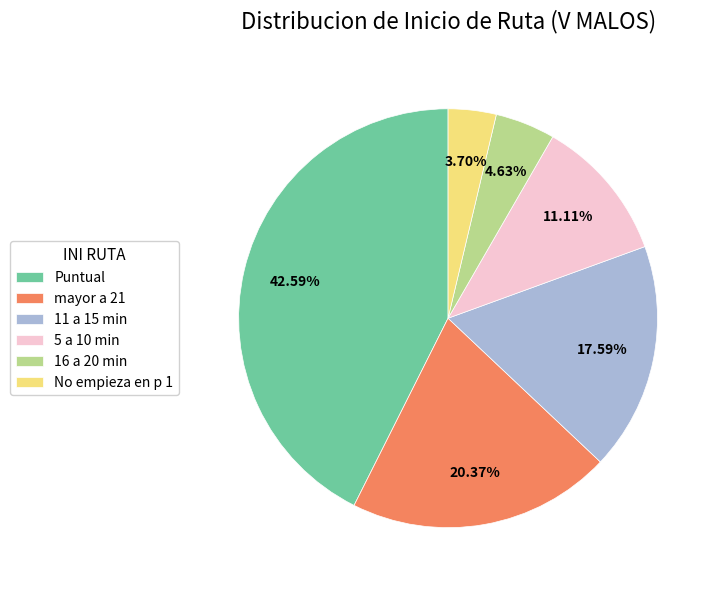

Rank the categories by value from lowest to highest.

No empieza en p 1, 16 a 20 min, 5 a 10 min, 11 a 15 min, mayor a 21, Puntual